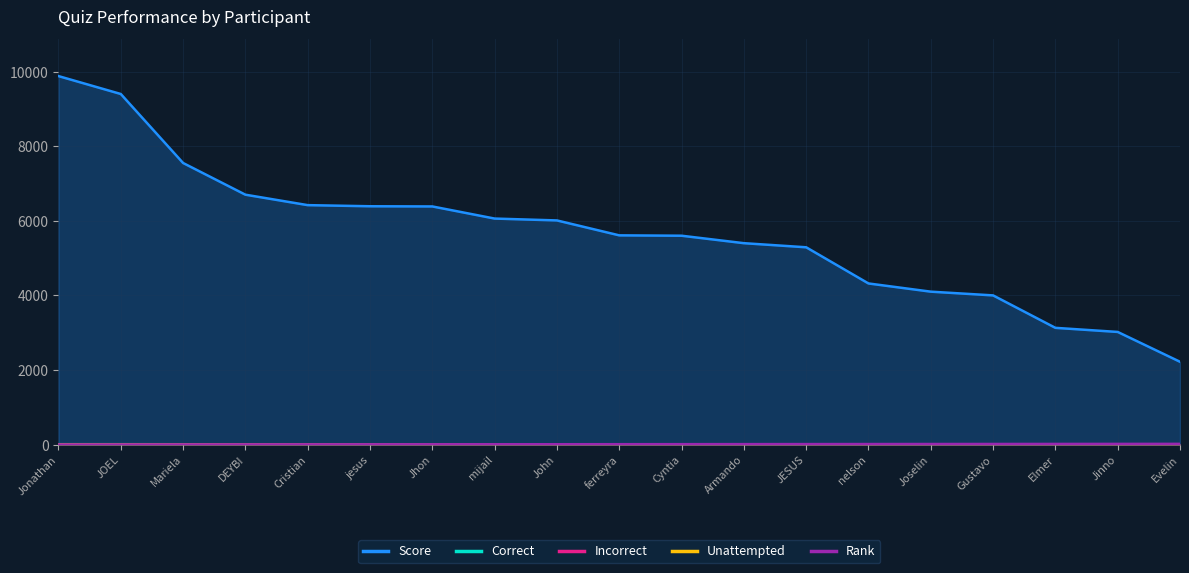

The value of Correct at nelson is 5. True or false?

True